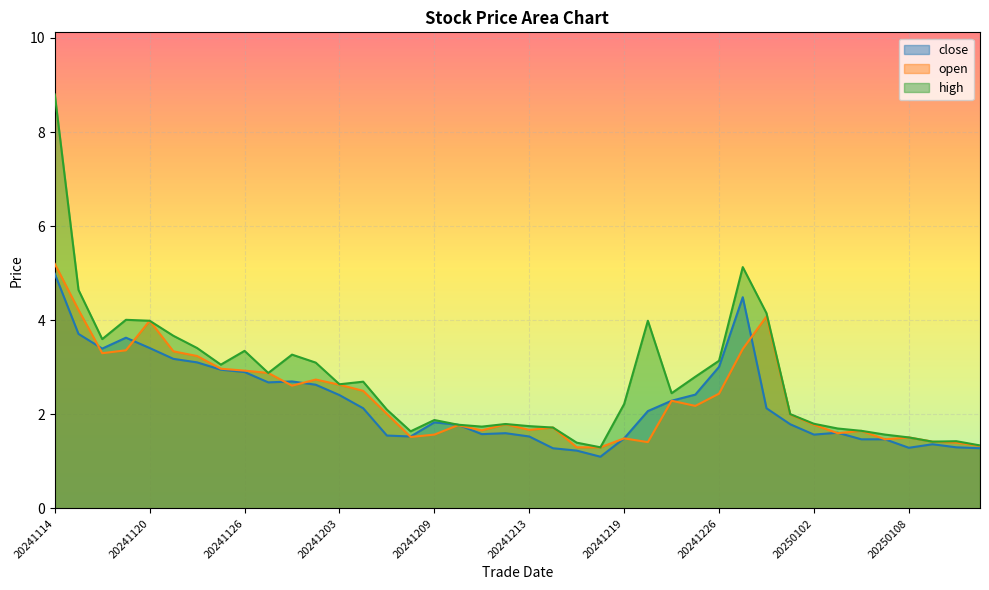

What is the value of the open point at the 1st from the left?

5.2